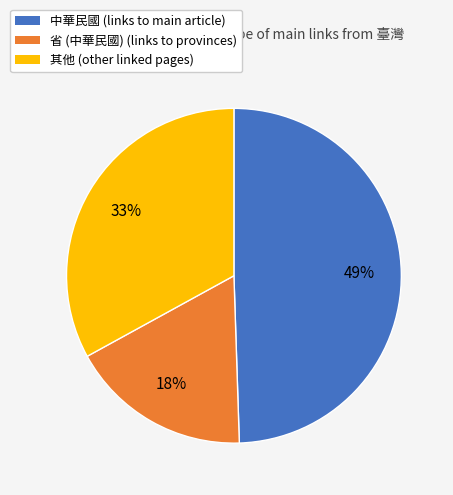

To the nearest percent, what is the average slice percentage?

33%